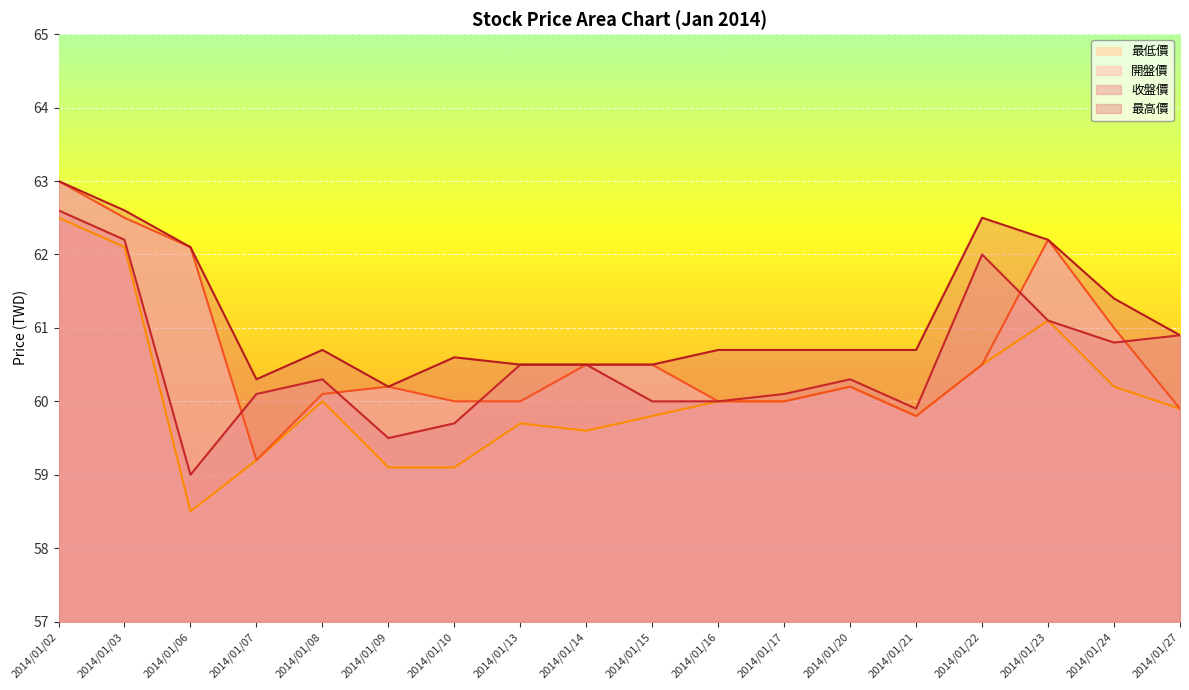

True or false: 開盤價 has a value of 105.0 at 2014/01/02.

False